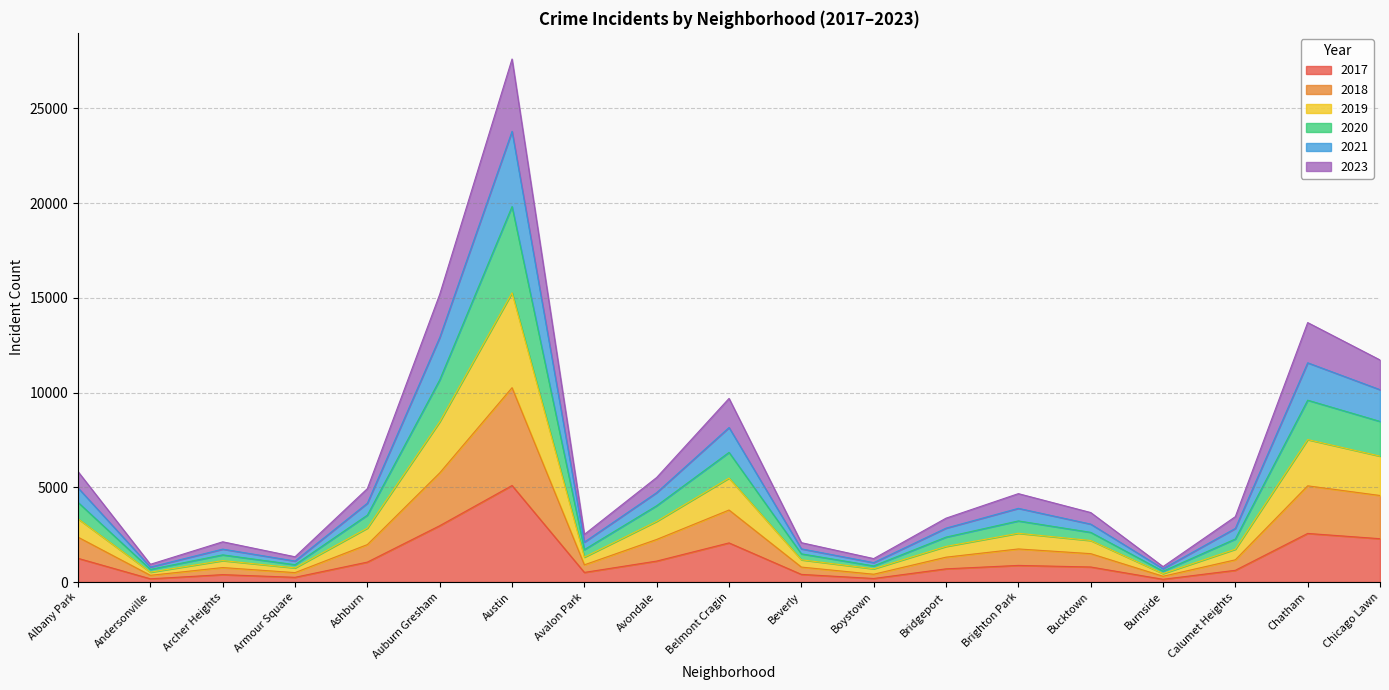

At which category is the sum across all series the highest?

Austin